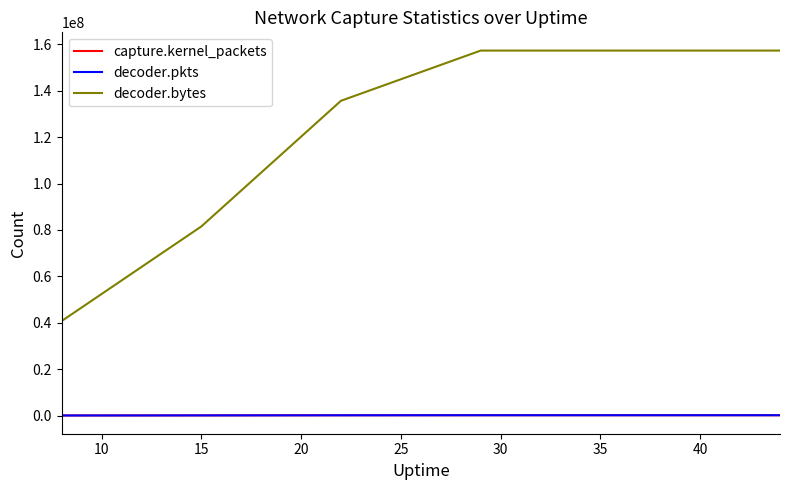

At how many categories does at least one series exceed 133706674?

5